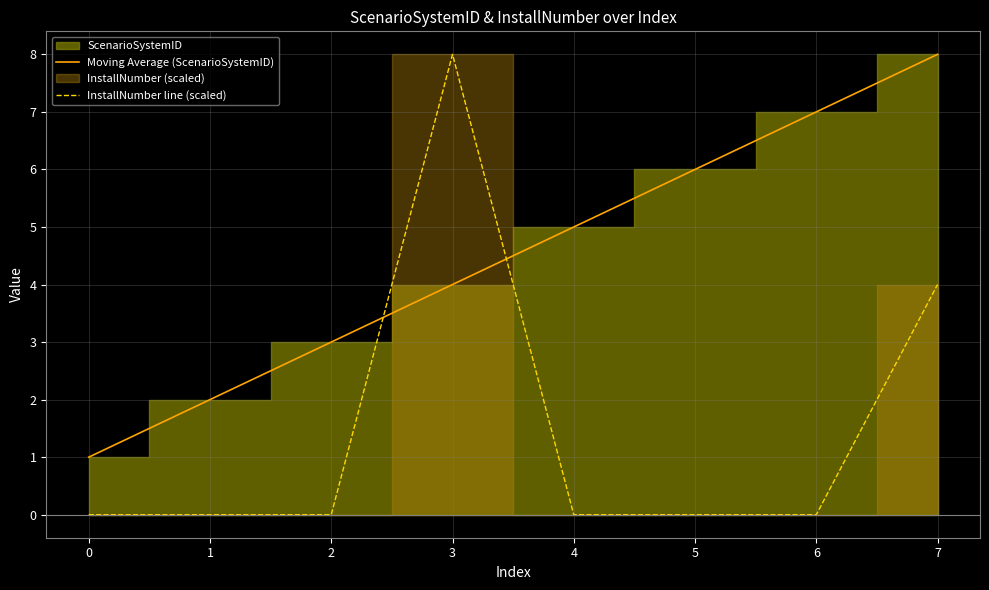

What is the sum of the Moving Average (ScenarioSystemID) values at 5 and 1?

8.0